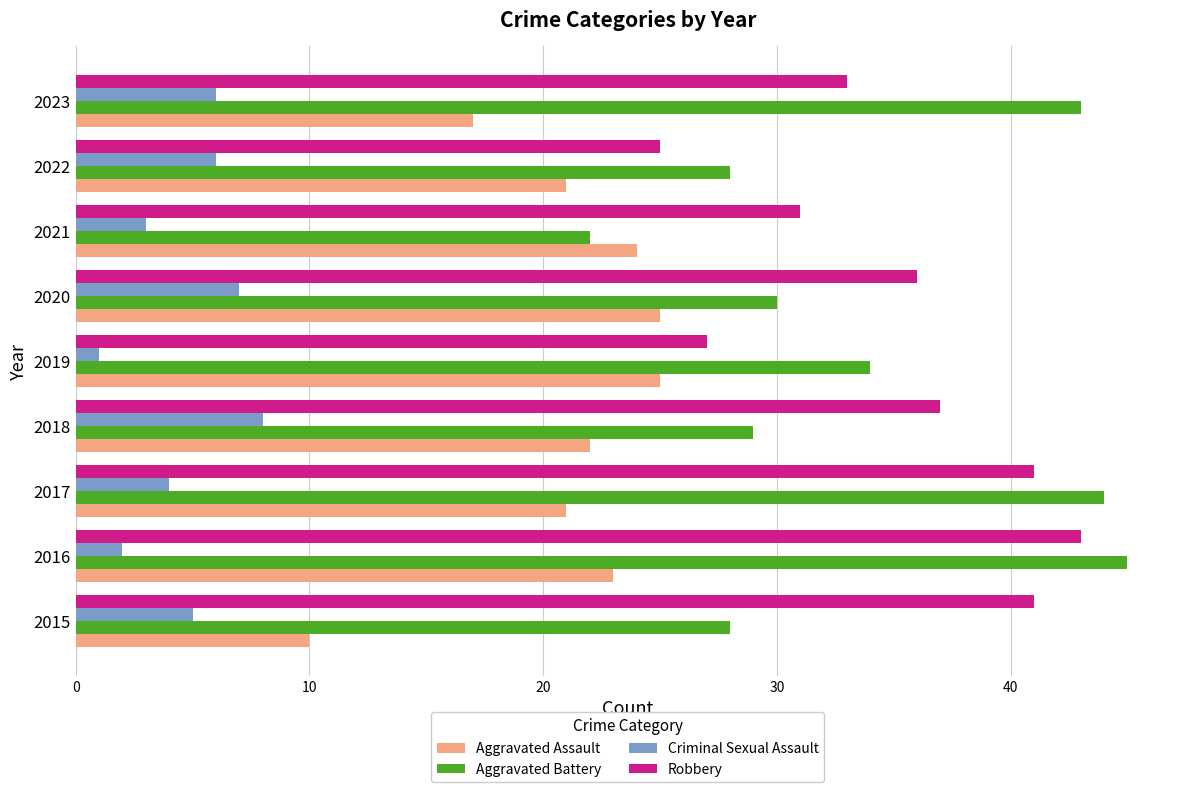

The value of Criminal Sexual Assault at 2015 is 5. True or false?

True